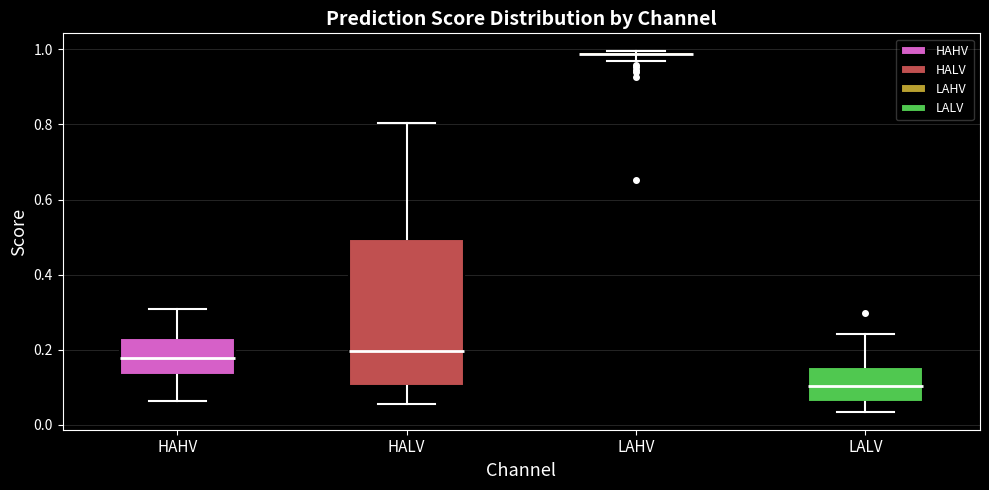

Where is the upper edge of the box for LAHV on the y-axis? The values are not printed on the chart, so give them approximately, as read against the axis.

1.00